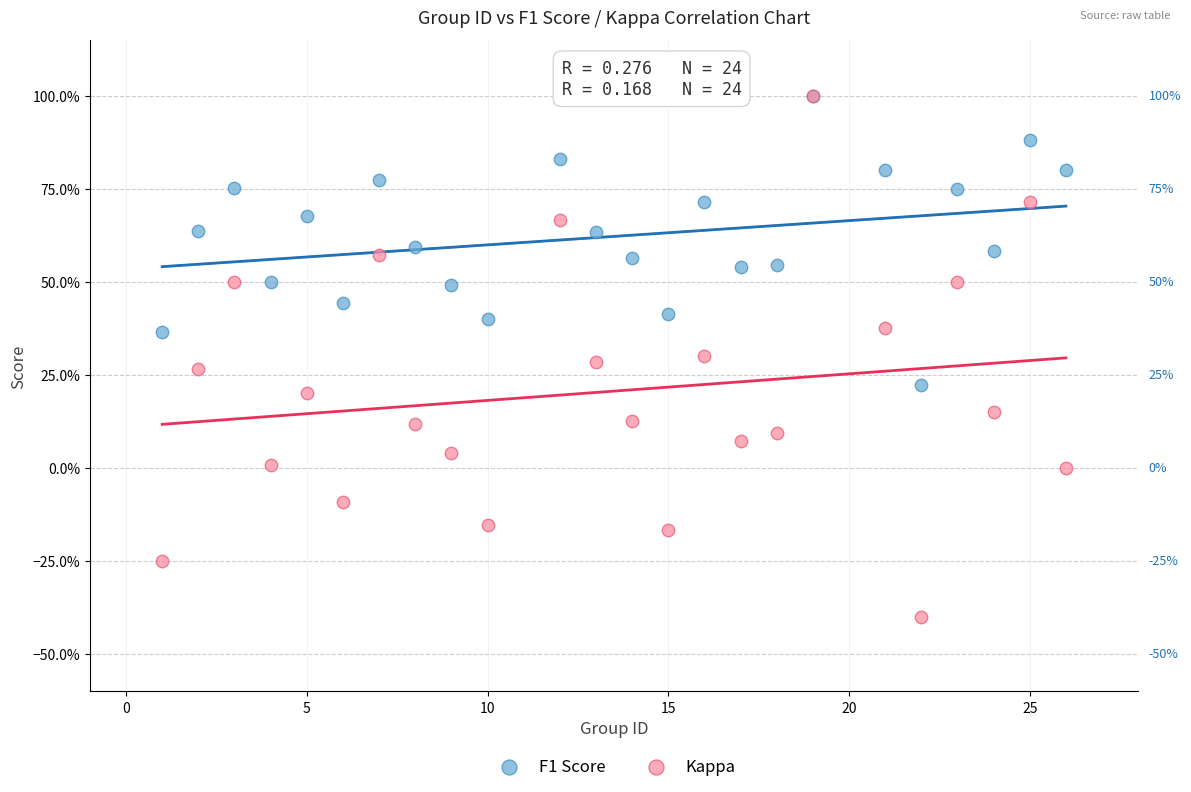

Which series contains the lowest Y value?

Kappa